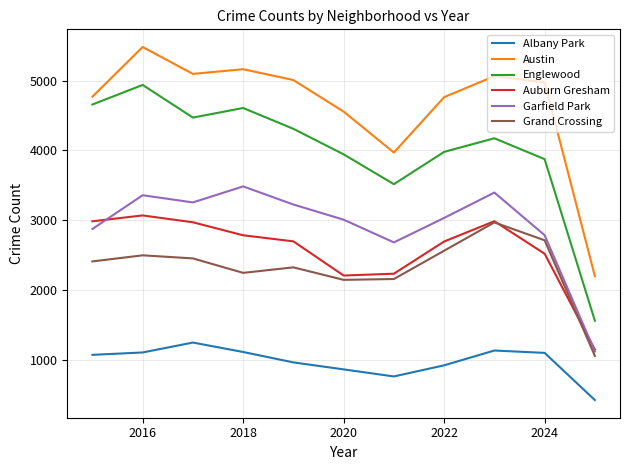

Does the chart display data point markers on the line(s)?

No